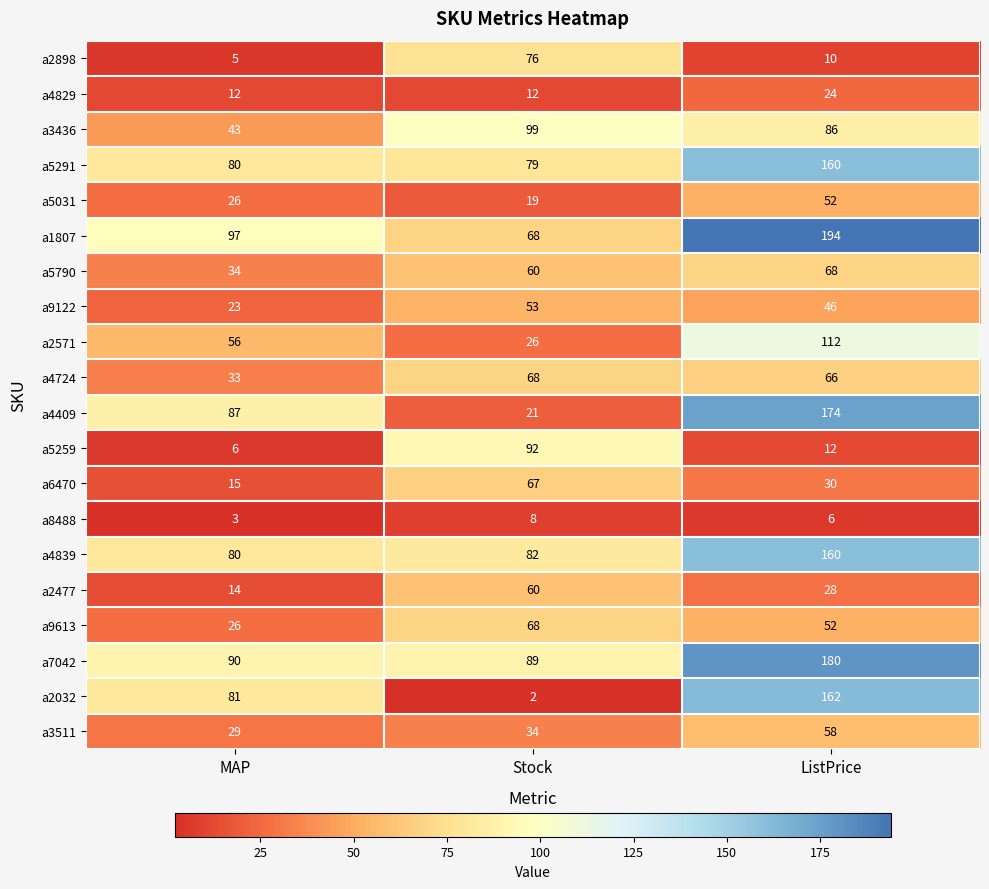

What is the difference between the maximum and minimum values in the a2898 series?

71